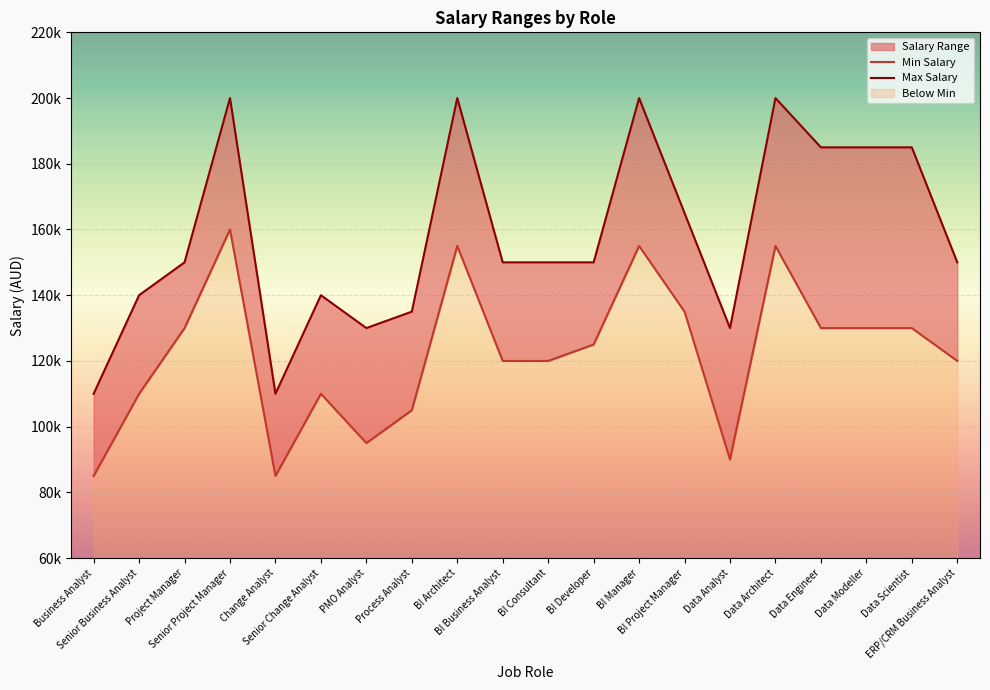

Reading right to left, extract all data points from this chart.

Min Salary: 120000	130000	130000	130000	155000	90000	135000	155000	125000	120000	120000	155000	105000	95000	110000	85000	160000	130000	110000	85000
Max Salary: 150000	185000	185000	185000	200000	130000	165000	200000	150000	150000	150000	200000	135000	130000	140000	110000	200000	150000	140000	110000